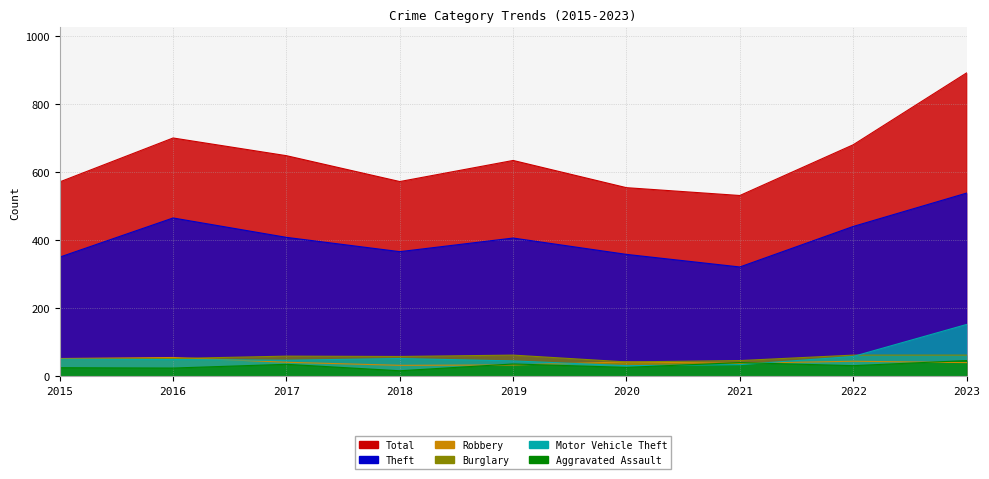

At which label is Theft closest to 429?

2022